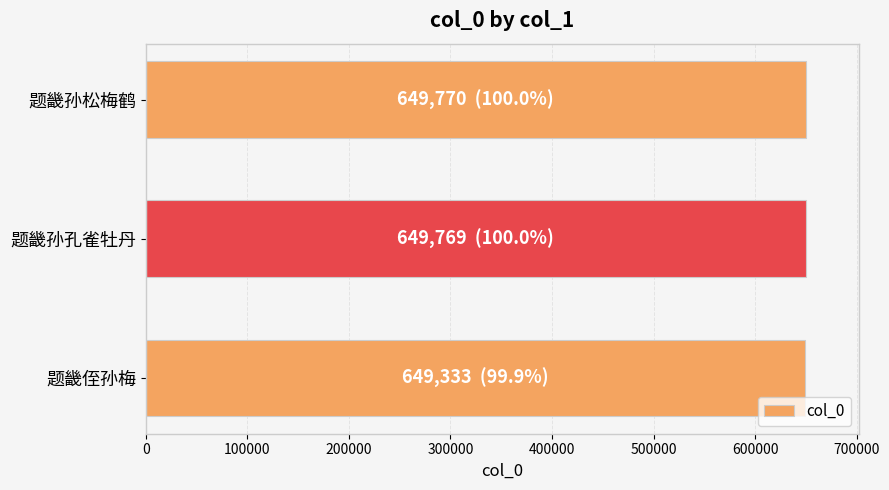

Is it true that the value at 题畿侄孙梅 is 649333?

True